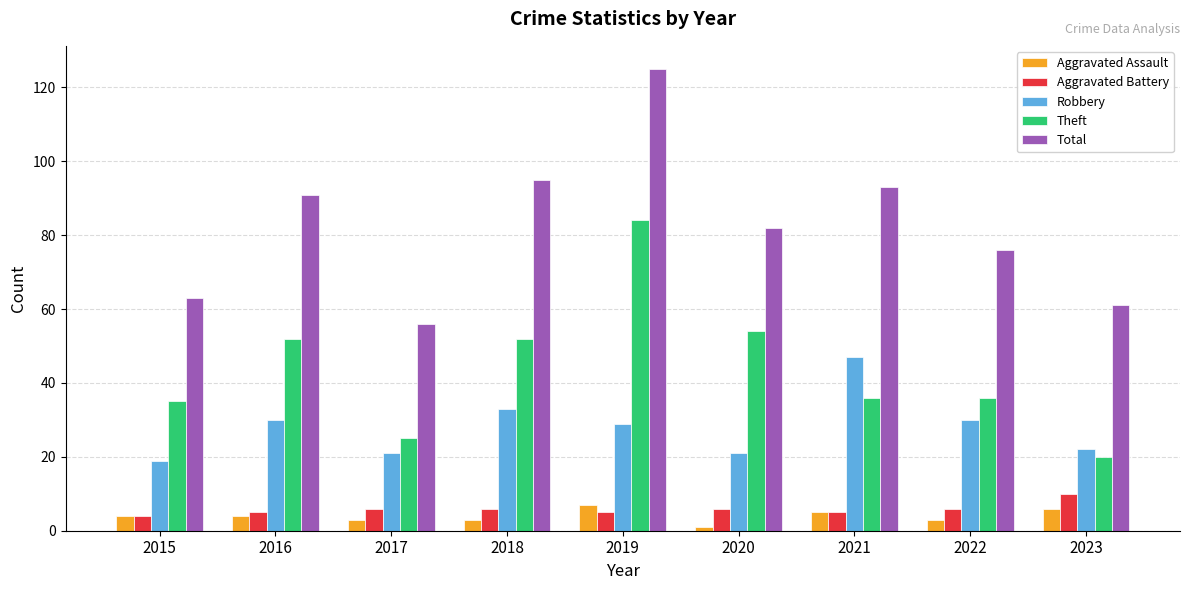

What is the value of the Total bar at the 7th from the left?

93